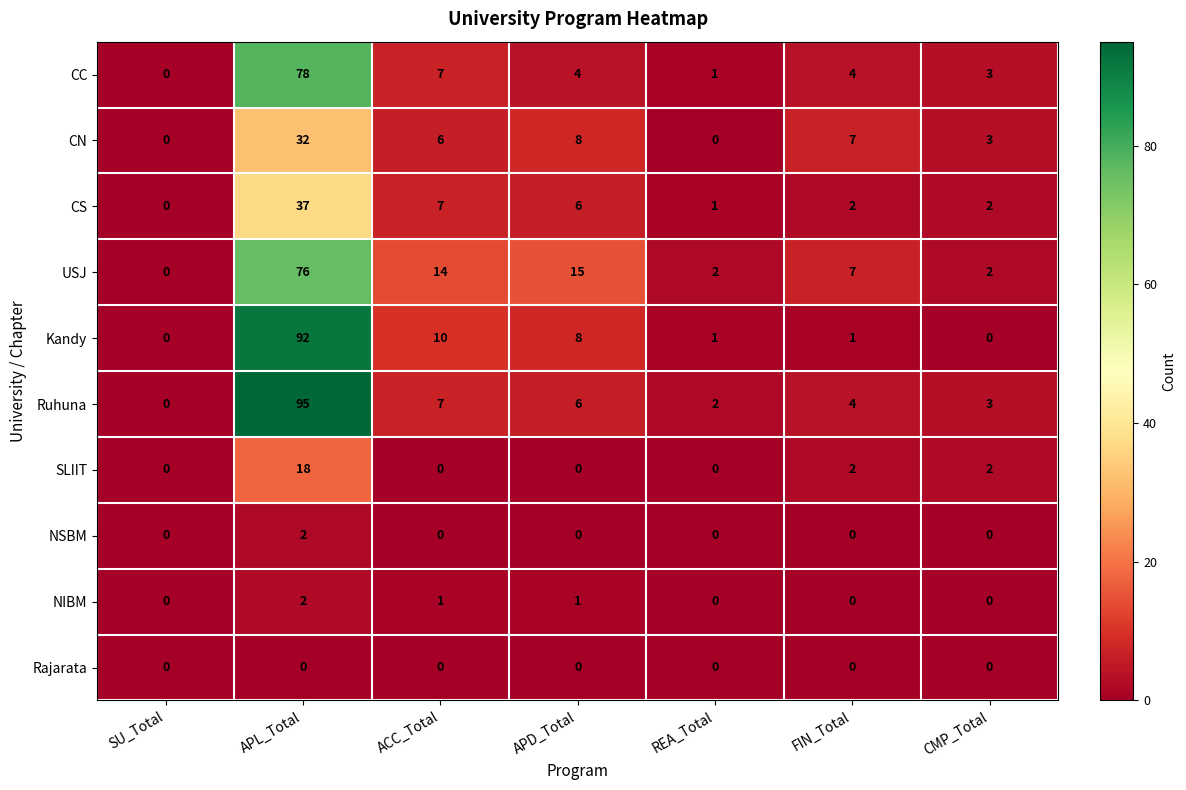

Where is USJ nearest to the value 38?

APD_Total